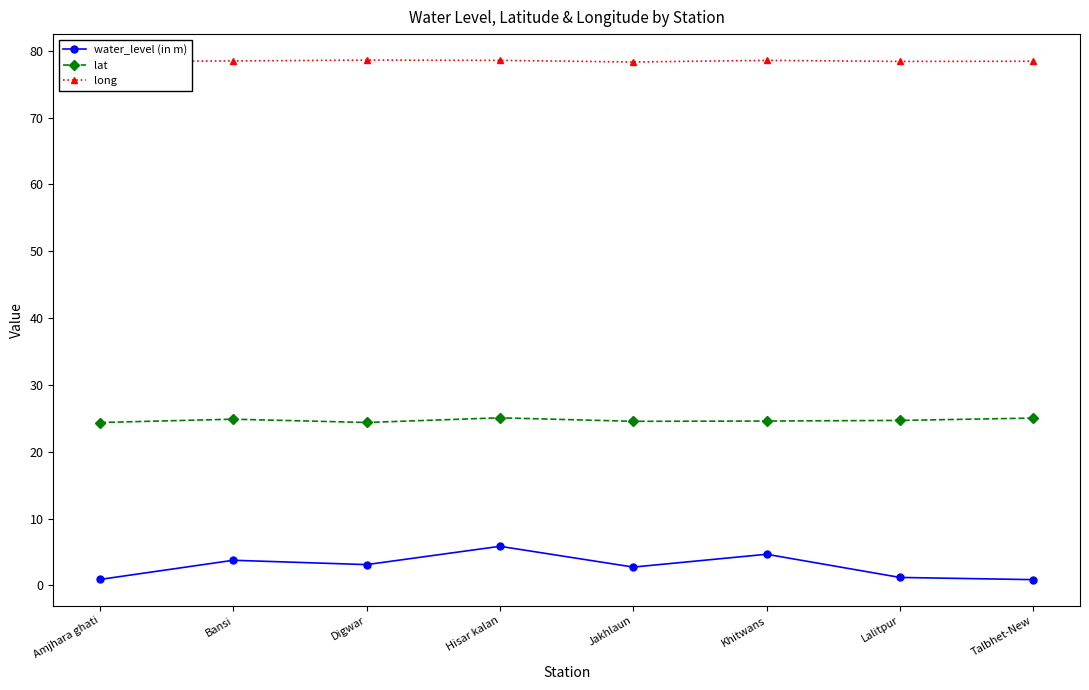

What is the difference between the maximum and minimum values in the lat series?

0.7